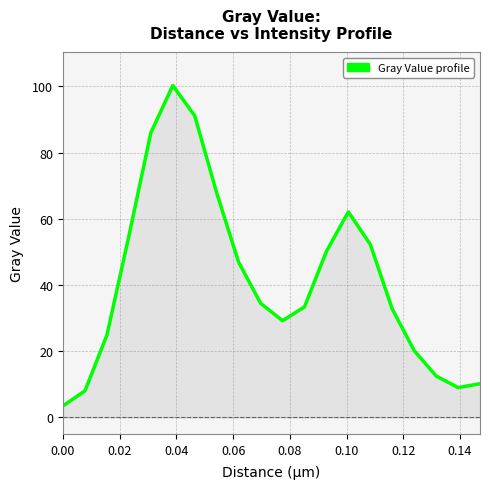

What is the smallest value displayed?

3.5